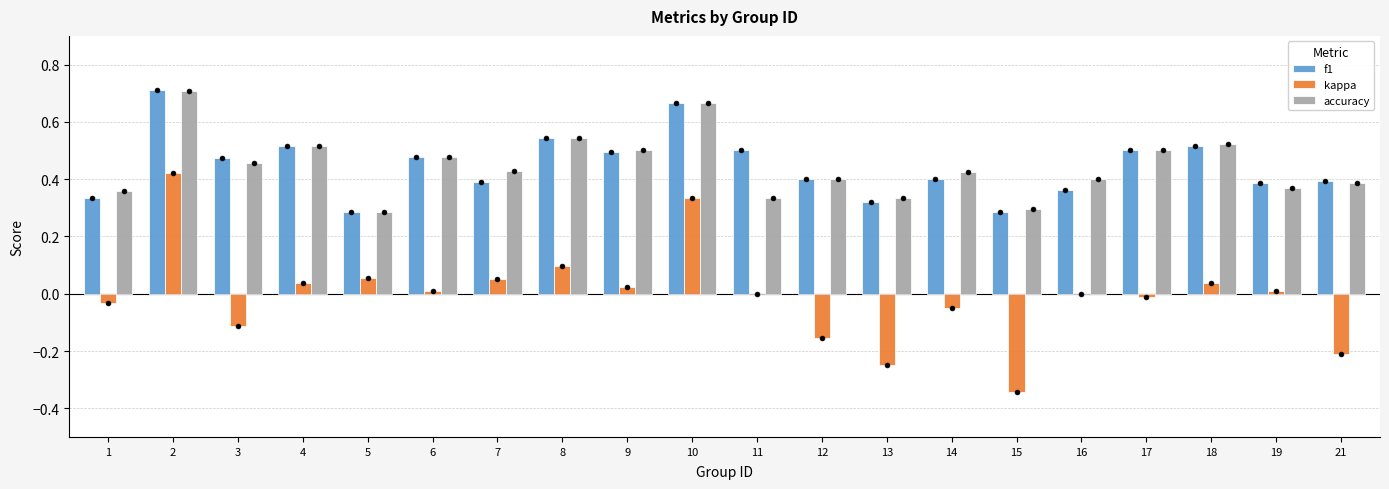

At how many categories does at least one series exceed 0?

20